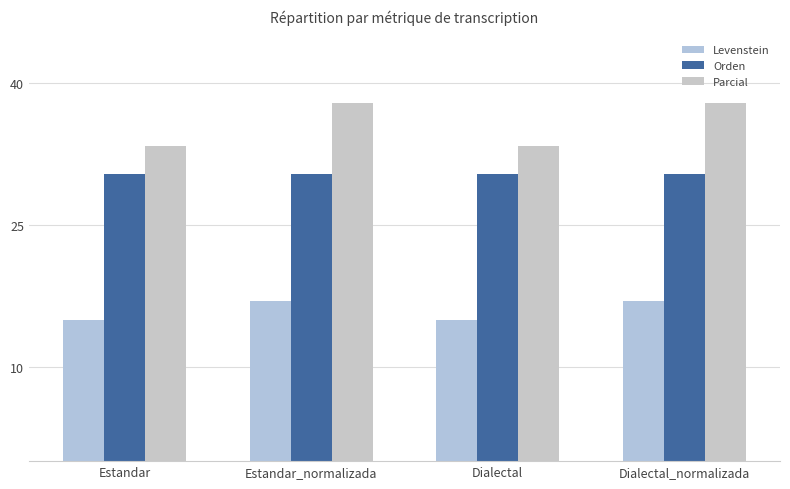

What is the total value across all series at Estandar_normalizada?

85.2